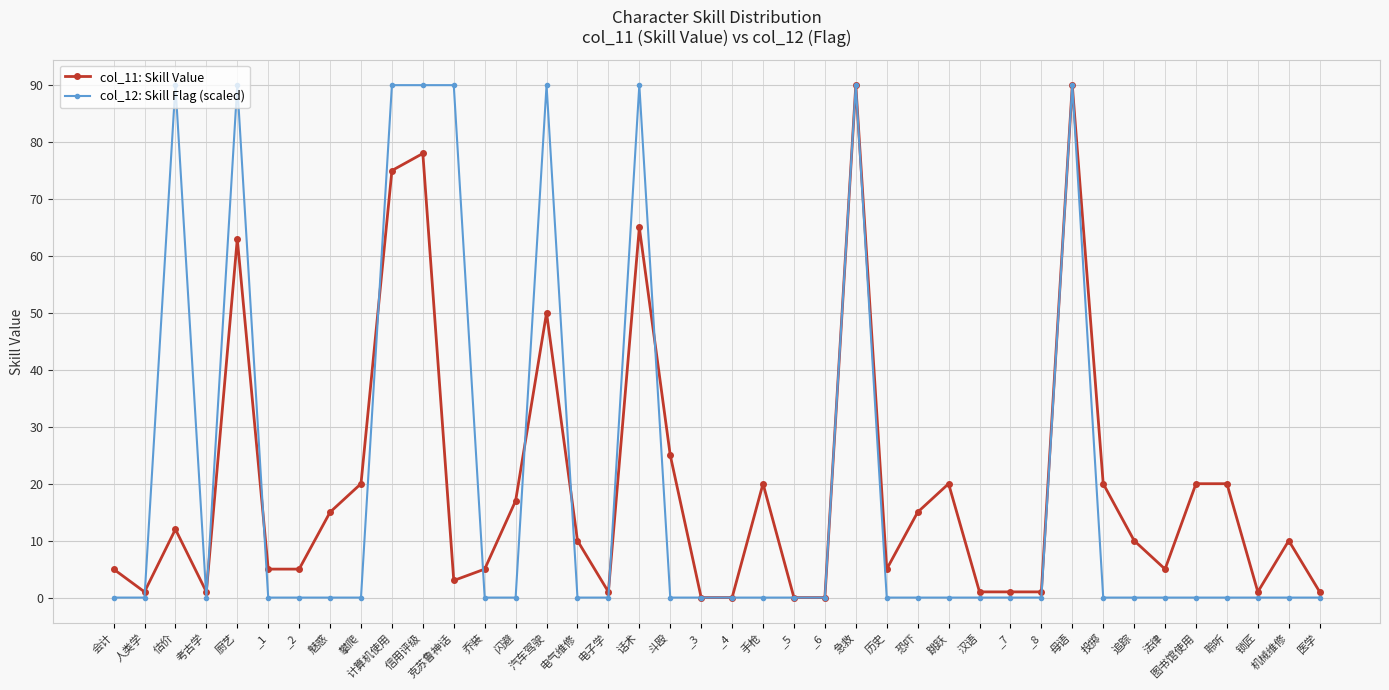

At which category does col_11: Skill Value reach its first local peak?

估价